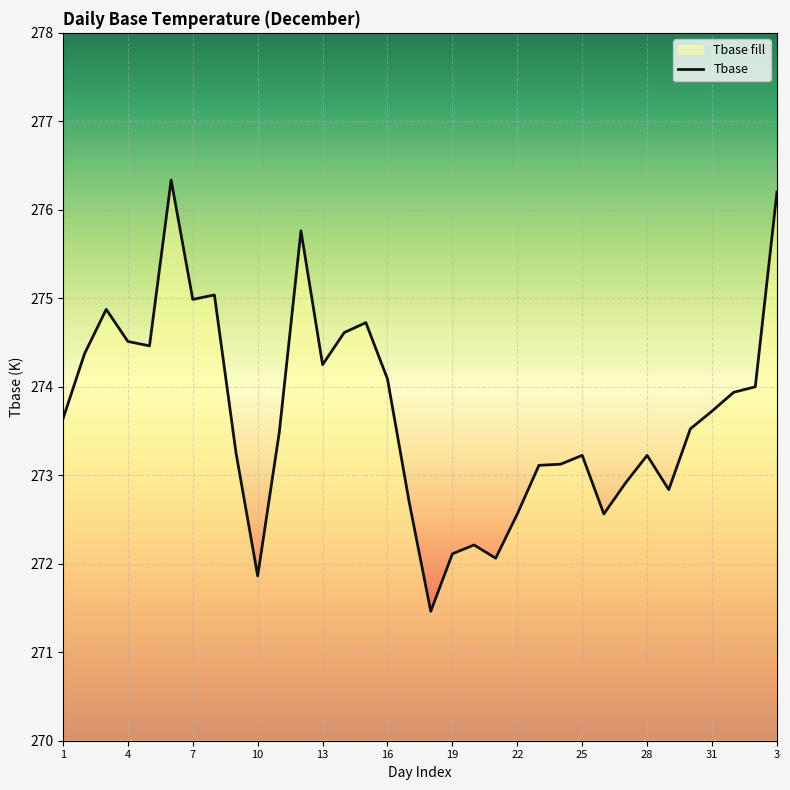

Reading left to right, list all the values displayed in this chart.

273.6	274.4	274.9	274.5	274.5	276.3	275.0	275.0	273.2	271.9	273.5	275.8	274.2	274.6	274.7	274.1	272.7	271.5	272.1	272.2	272.1	272.6	273.1	273.1	273.2	272.6	272.9	273.2	272.8	273.5	273.7	273.9	274.0	276.2